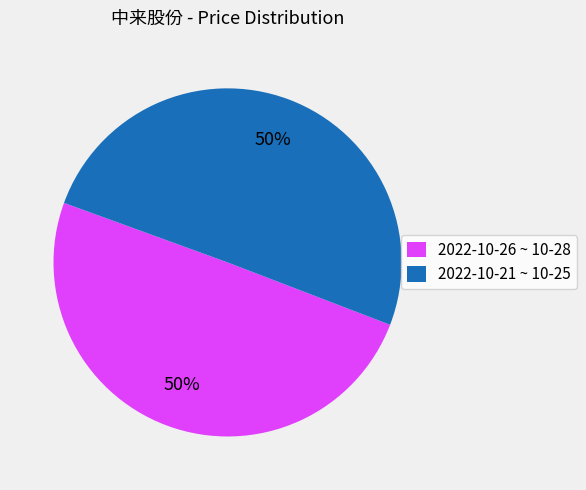

What percentage is the 2022-10-26 ~ 10-28 slice, to the nearest percent?

50%